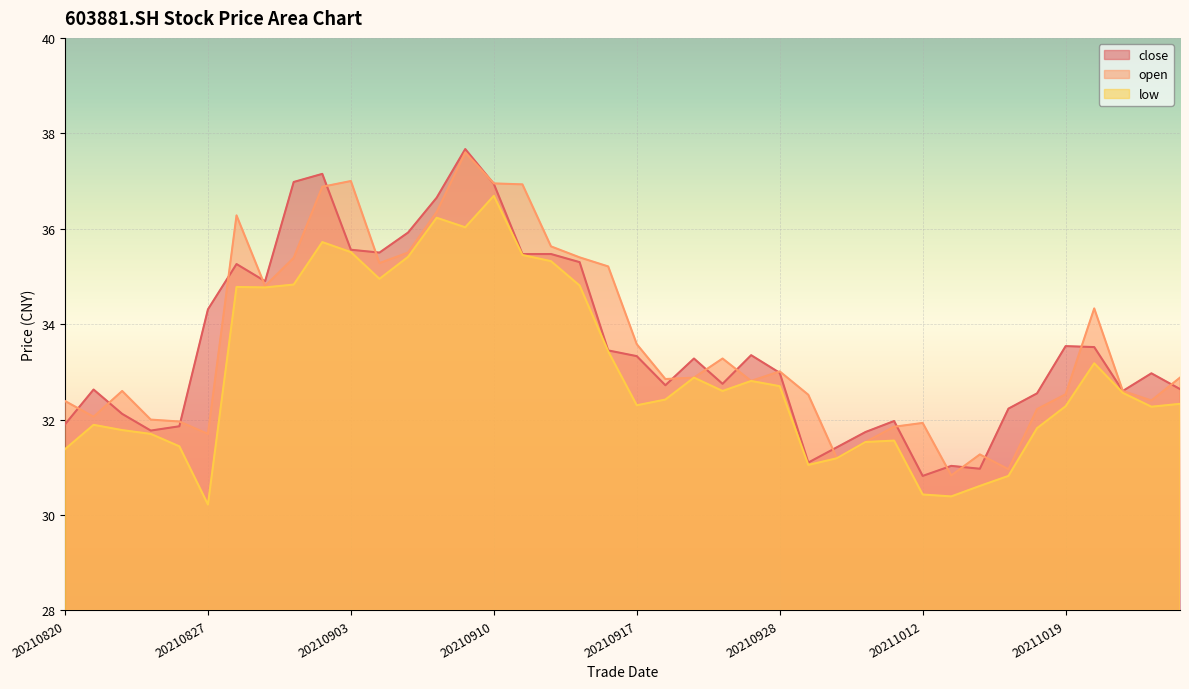

What is the sum of all low values?

1320.1